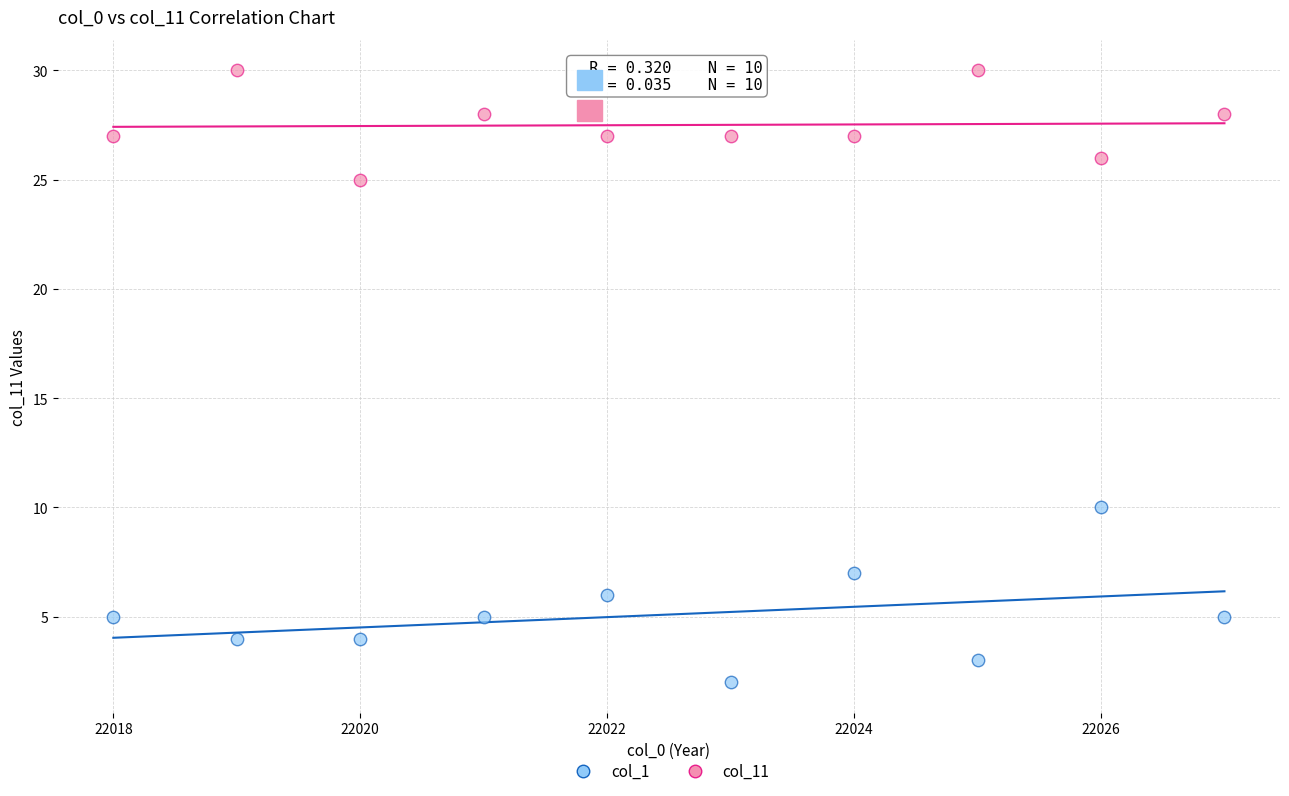

Which series has the widest spread of Y values?

col_1